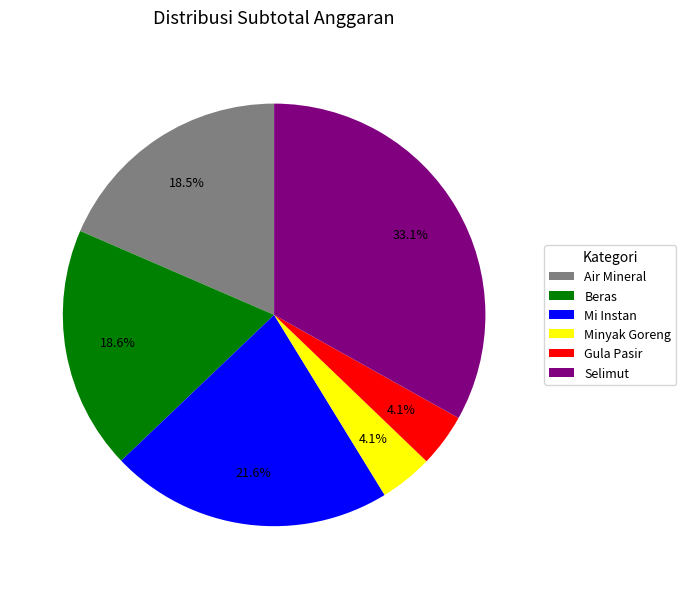

What percentage is NOT represented by Mi Instan?

78.4%